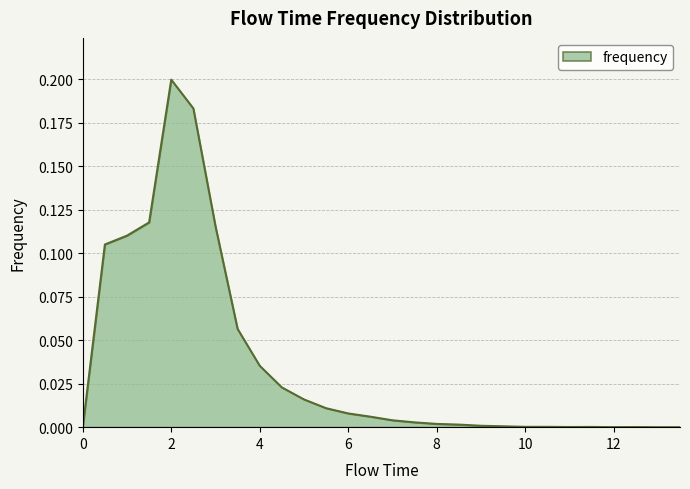

How many lines are shown in the chart?

1